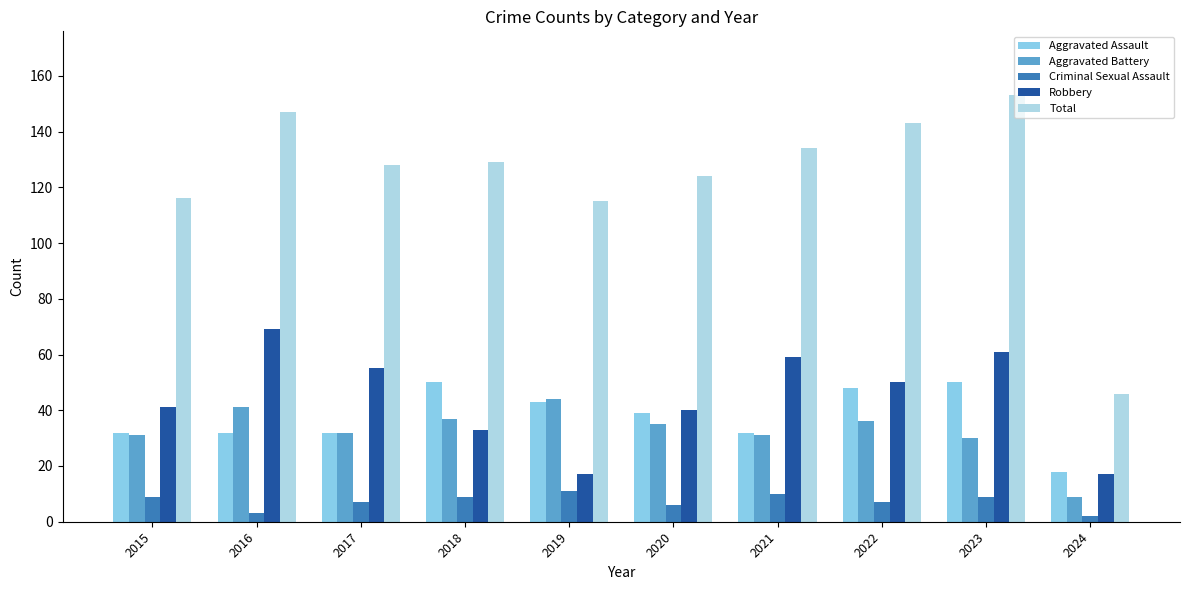

The value of Aggravated Battery at 2022 is 36. True or false?

True